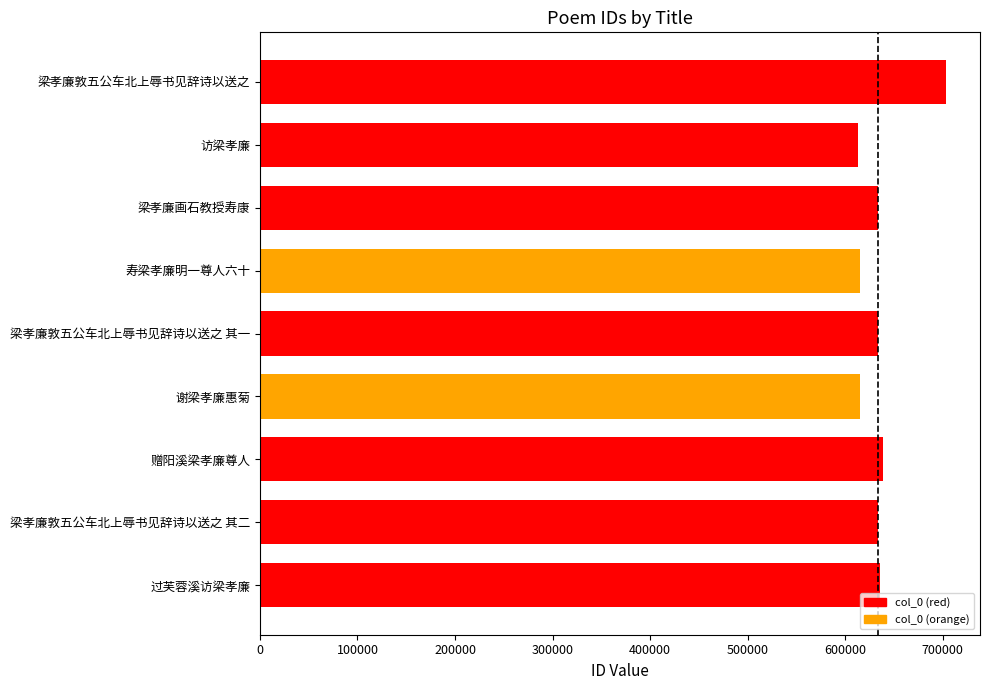

How many bars are there in total?

9